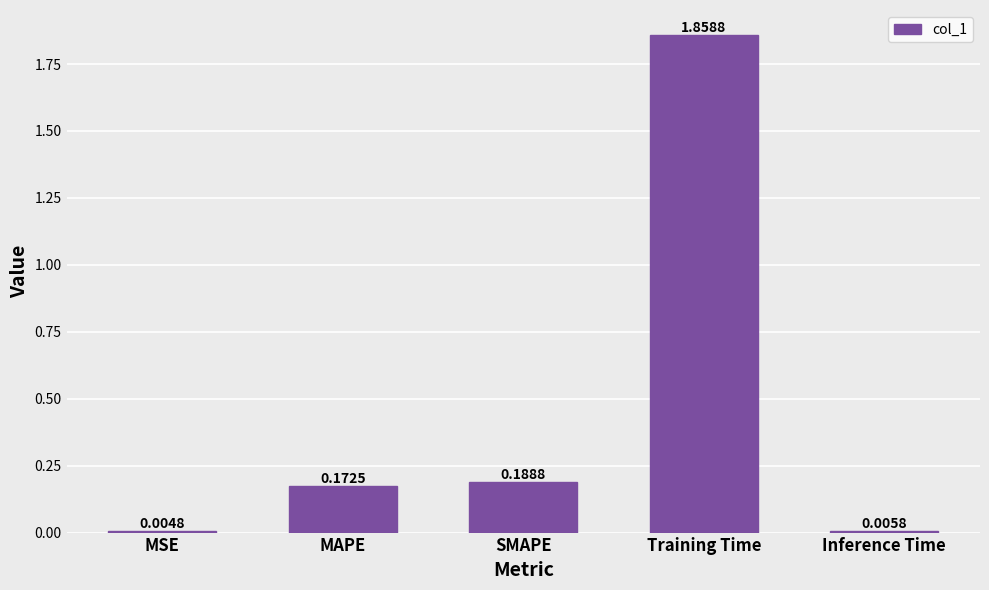

What is the sum of all values?

2.2